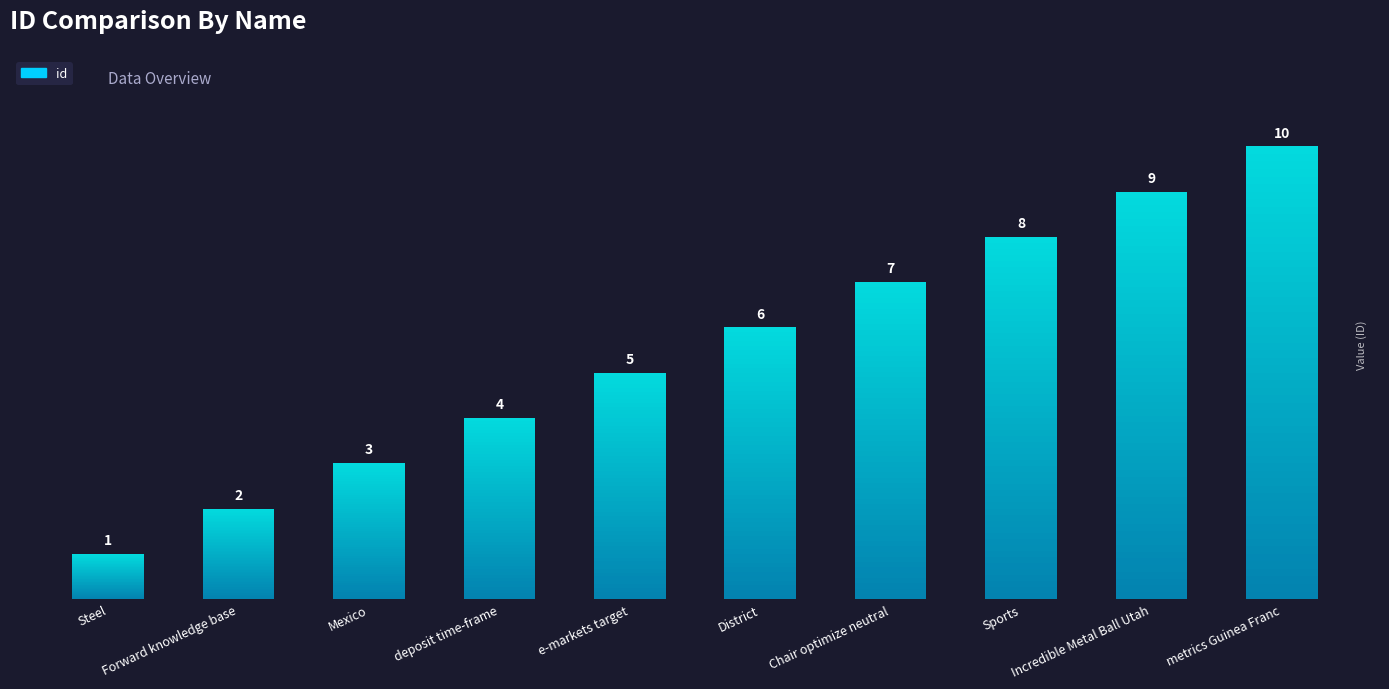

Reading left to right, what are all the values shown in this chart?

Steel=1	Forward knowledge base=2	Mexico=3	deposit time-frame=4	e-markets target=5	District=6	Chair optimize neutral=7	Sports=8	Incredible Metal Ball Utah=9	metrics Guinea Franc=10